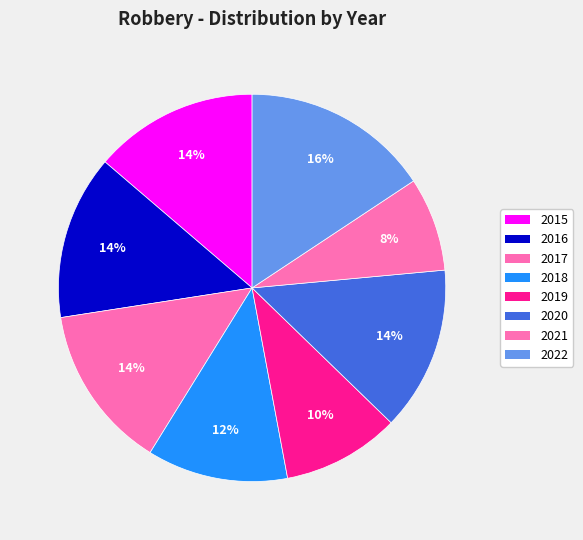

What is the smallest slice in the pie chart?

2021